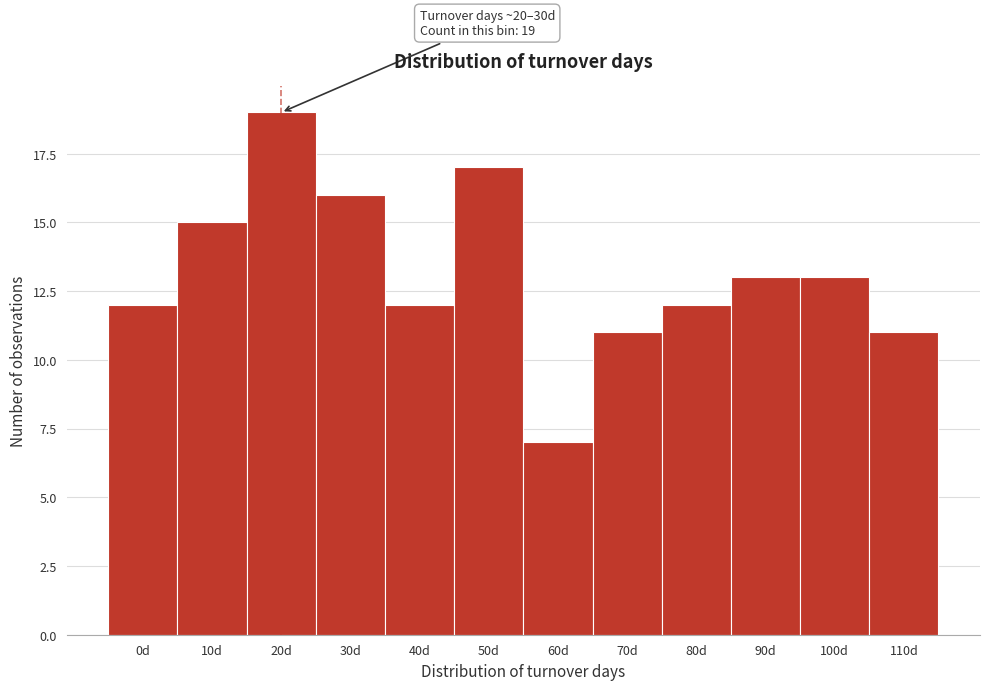

Reading left to right, extract all data points from this chart.

0d=12	10d=15	20d=19	30d=16	40d=12	50d=17	60d=7	70d=11	80d=12	90d=13	100d=13	110d=11